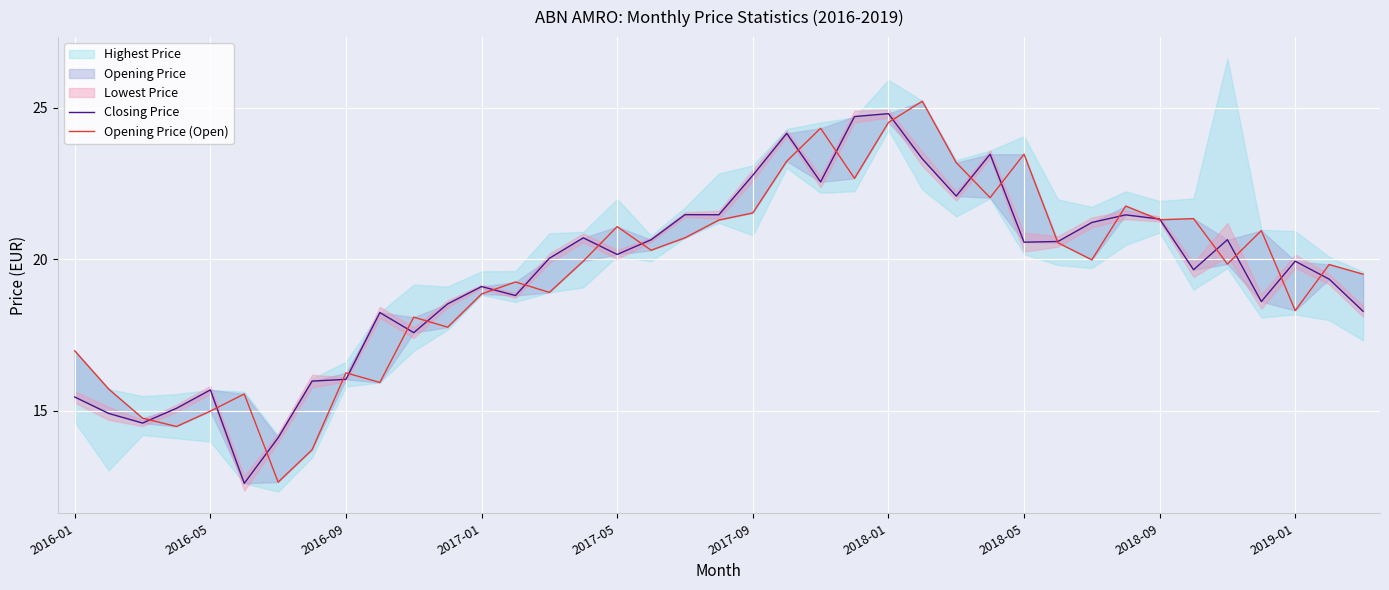

Between 25 and 26, which is larger?

25